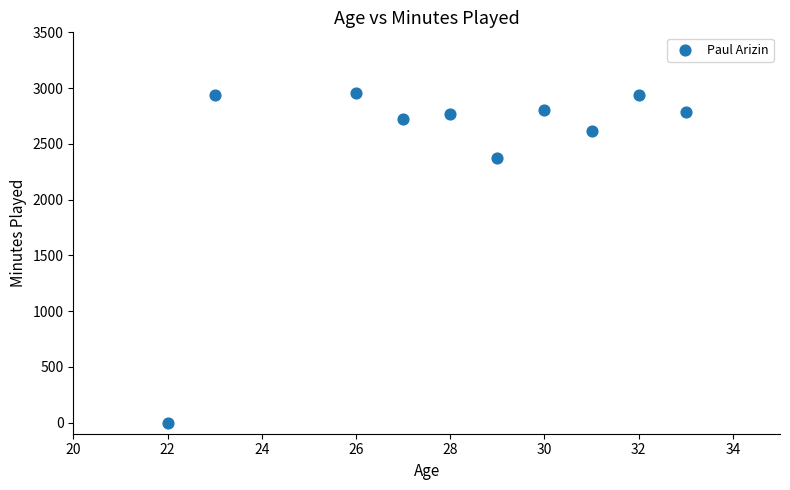

What Y value in the scatter plot is closest to 1476?

2377